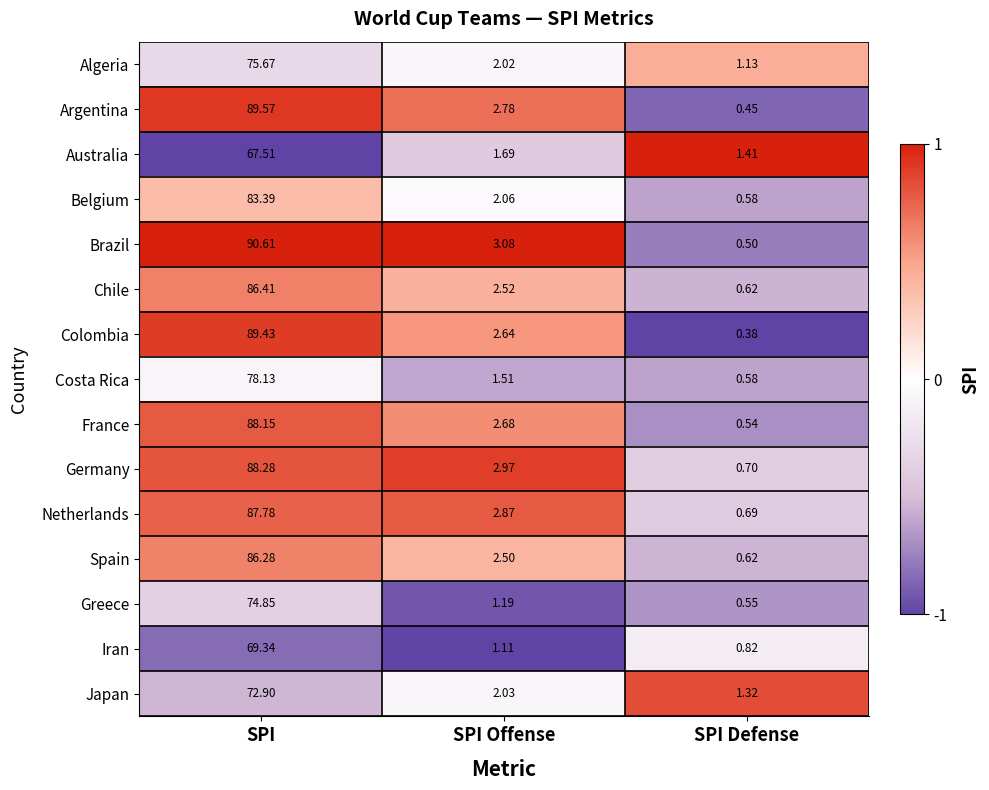

Which series changed the most between SPI and SPI Offense?

Brazil